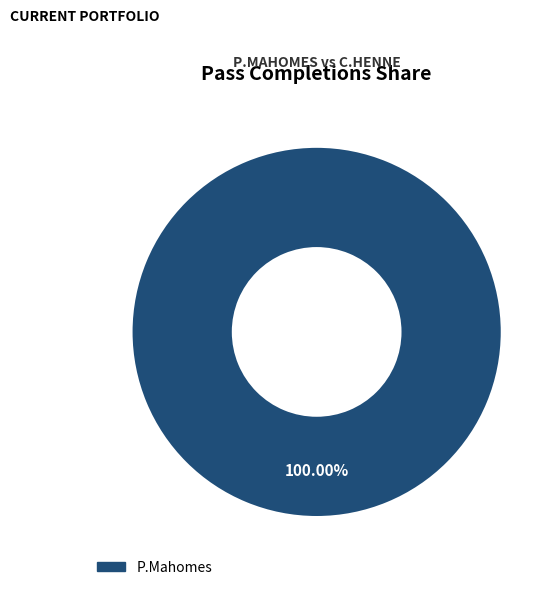

Is there a majority slice in this chart?

Yes